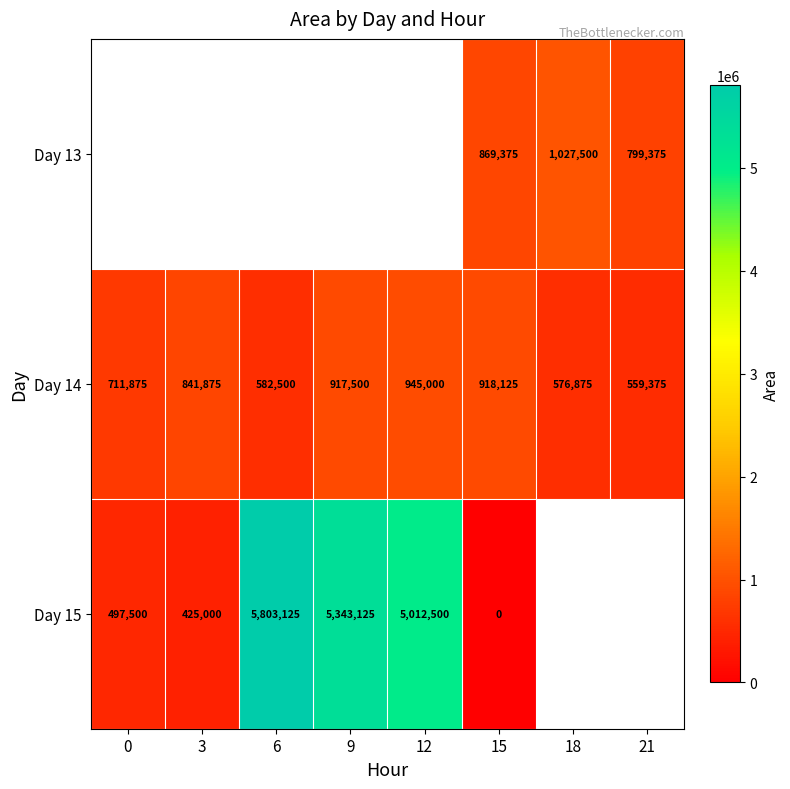

The Day 14 series shows 882564 at 18. True or false?

False